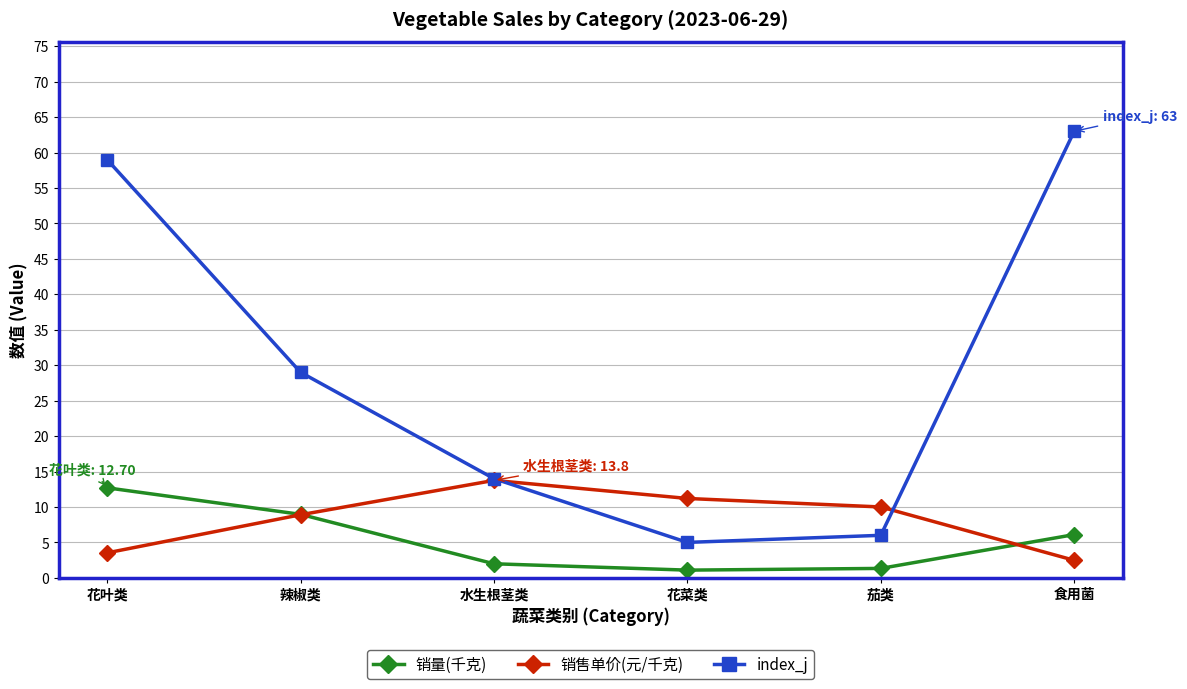

What is the total value across all series at 花叶类?

75.2